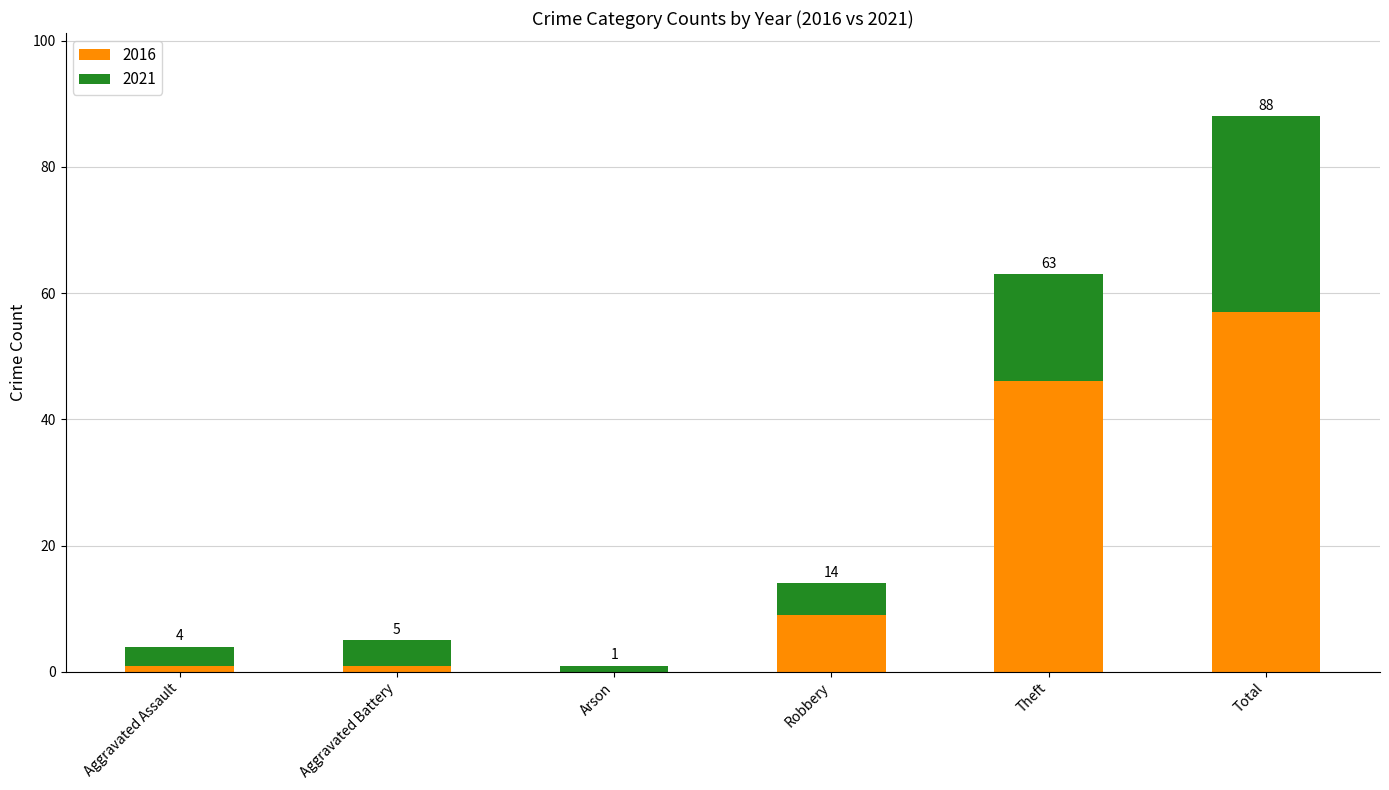

At which category is the sum across all series the highest?

Total